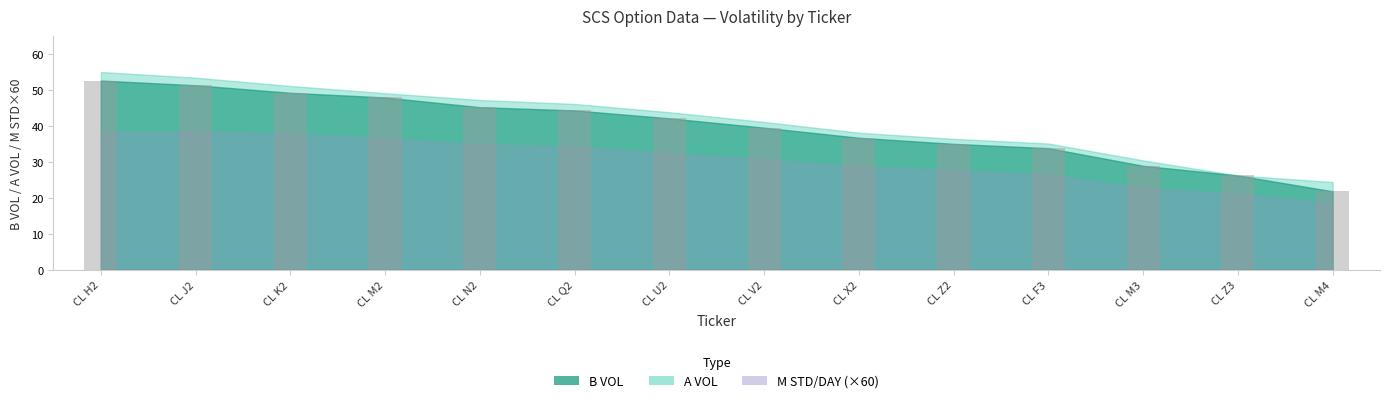

Count the number of data series in this chart.

1